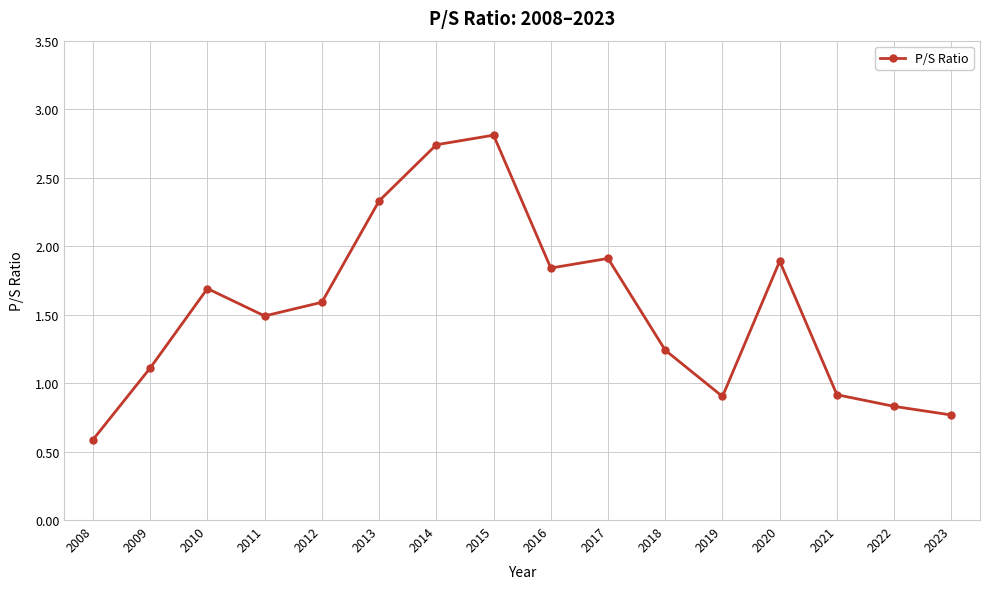

Read the value at 2022.

0.8